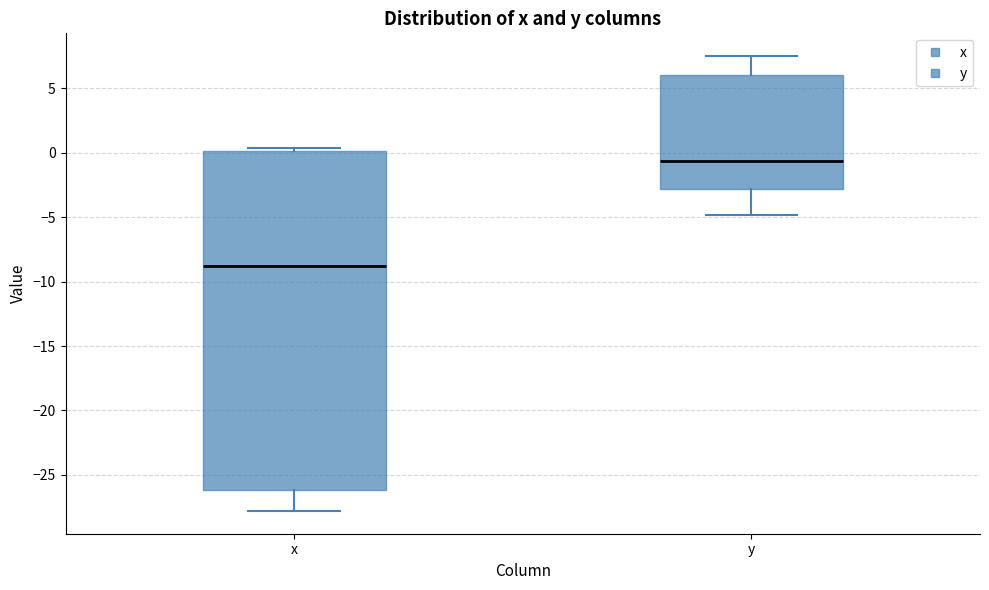

Reading left to right, transcribe this box plot: for each box, give where its median line is, the range the box spans, and where its two whiskers end, as read against the y-axis. The values are not printed on the chart, so give them approximately, as read against the axis.

x: median -9.0, box -26.0 to 0.0, whiskers -28.0 to 0.5
y: median -0.5, box -3.0 to 6.0, whiskers -5.0 to 7.5